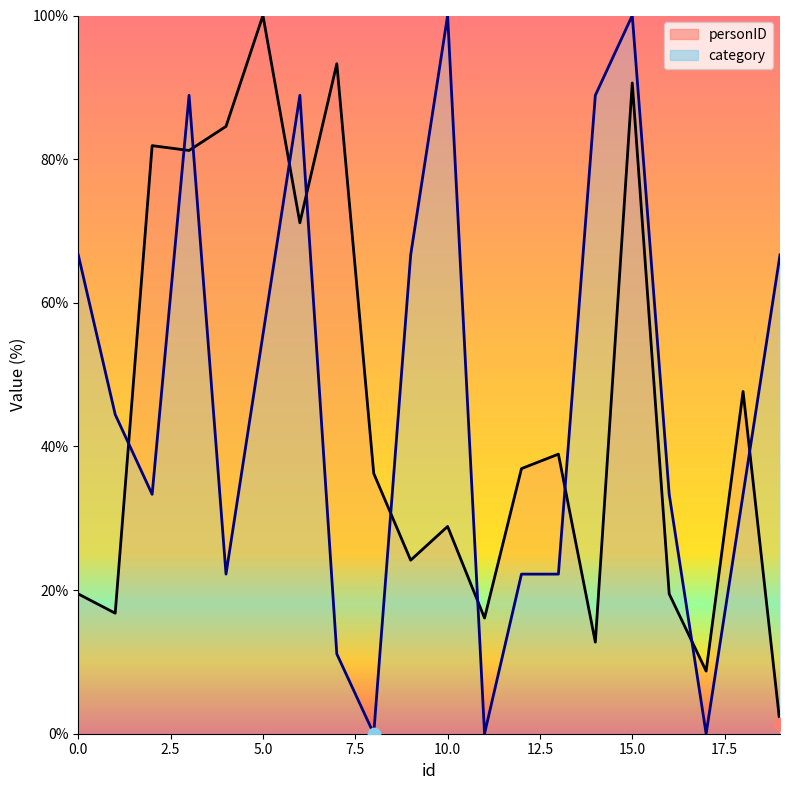

Which series has the largest total across all categories?

category